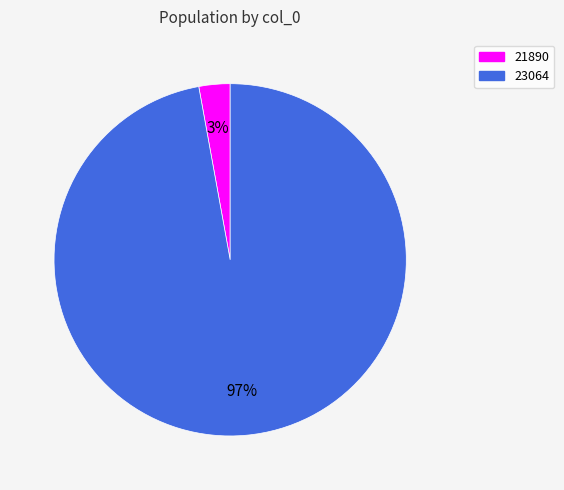

Count the number of slices in the pie.

2